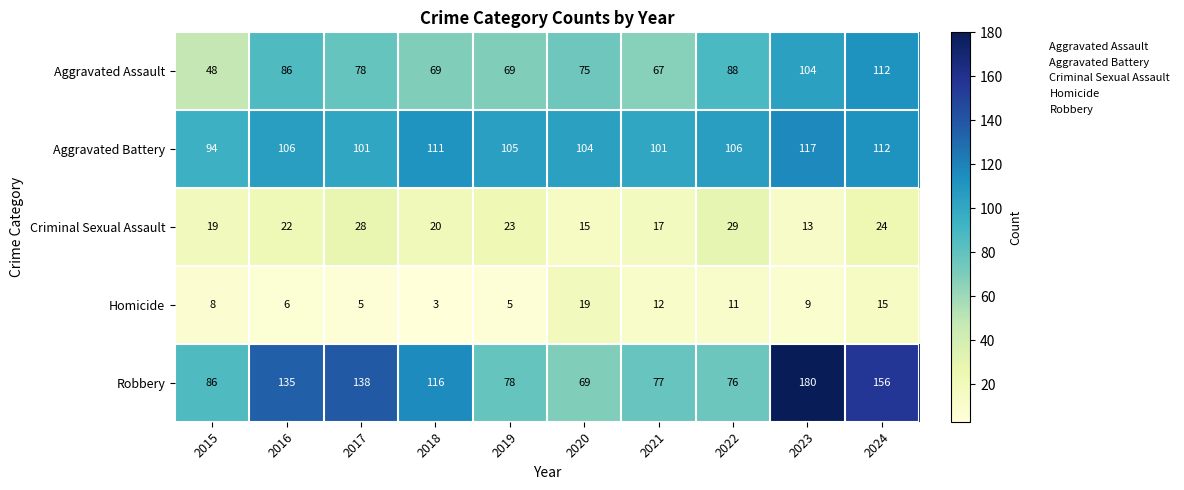

At which category does the chart reach its peak across all series?

2023